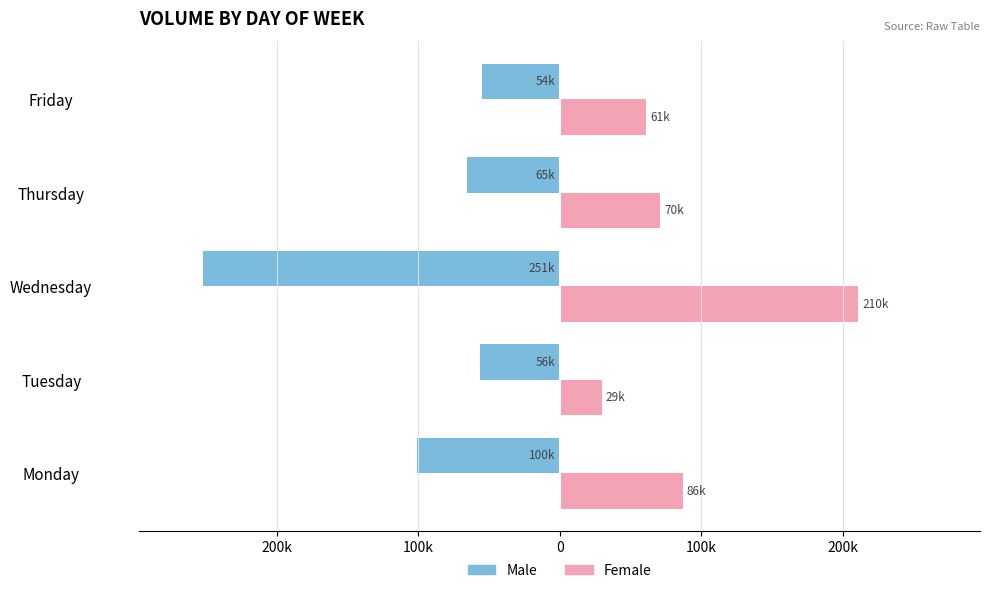

What is the value of the Female bar at the 5th from the left?

61292